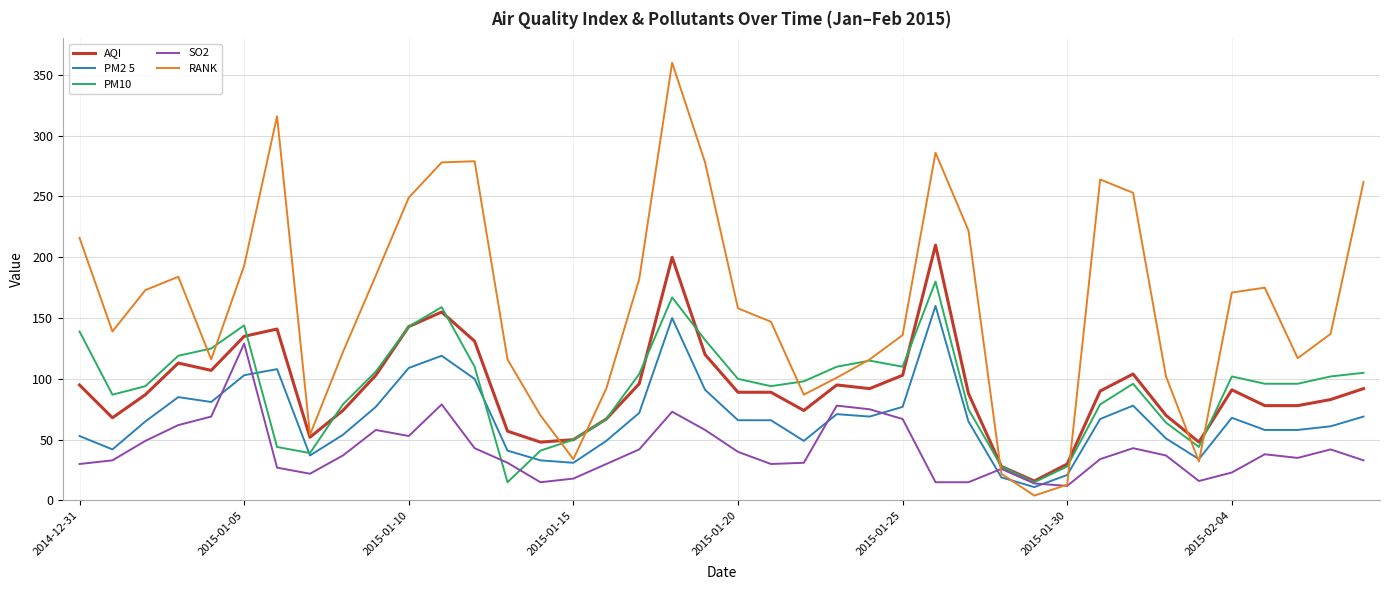

True or false: PM10 and AQI intersect in this chart.

True